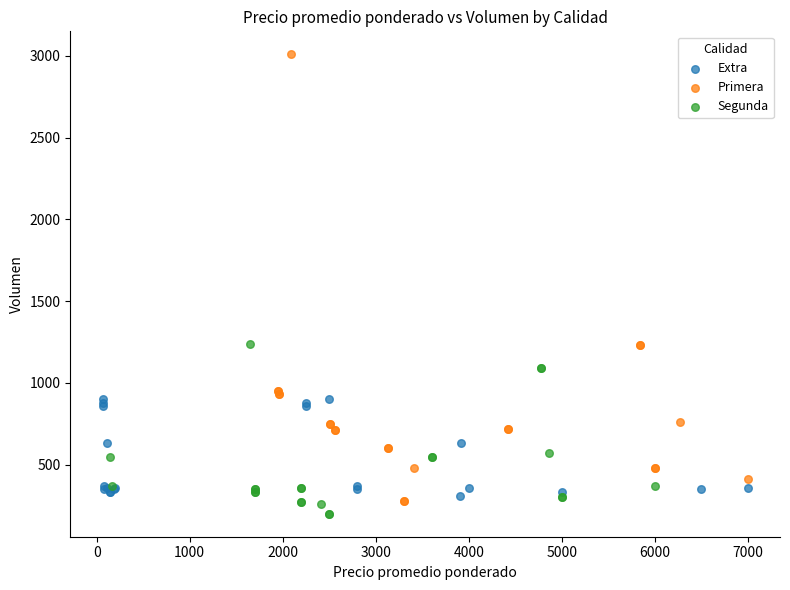

Which series reaches the maximum Y coordinate?

Primera